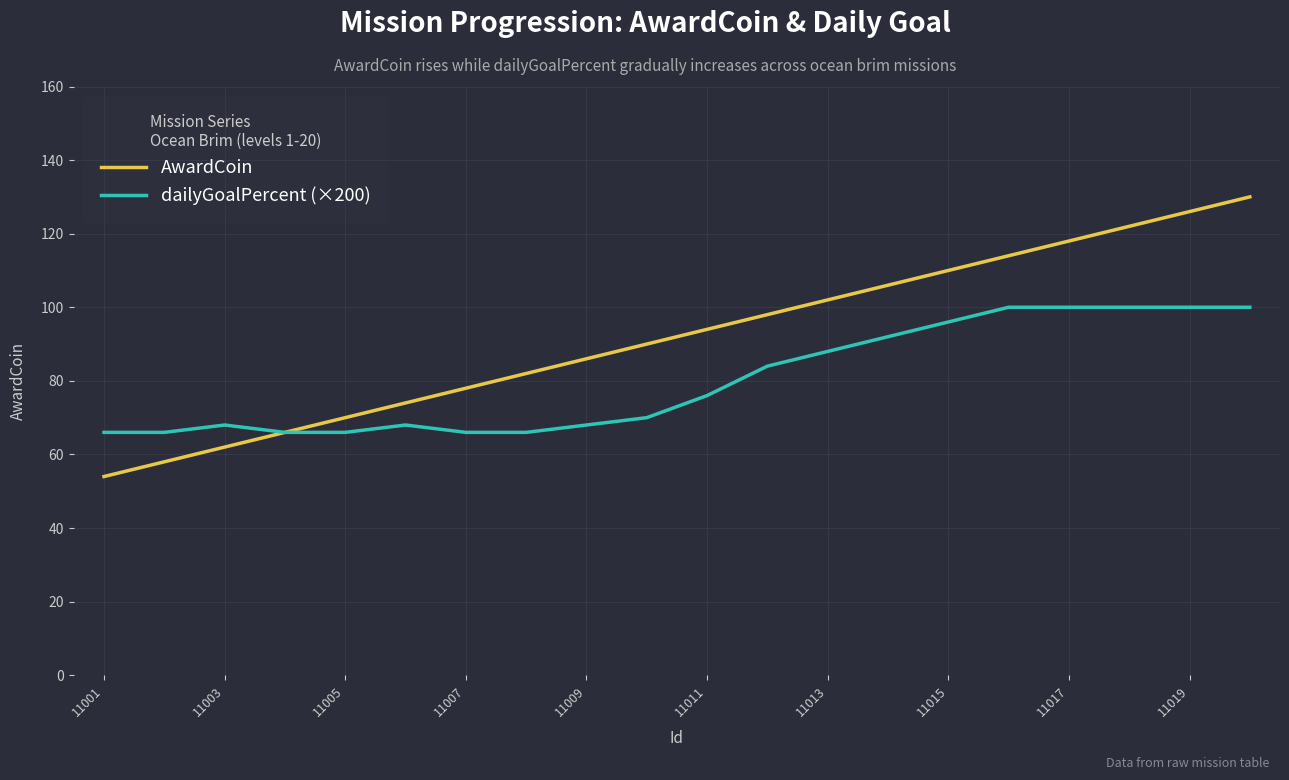

Which series has the largest total across all categories?

AwardCoin